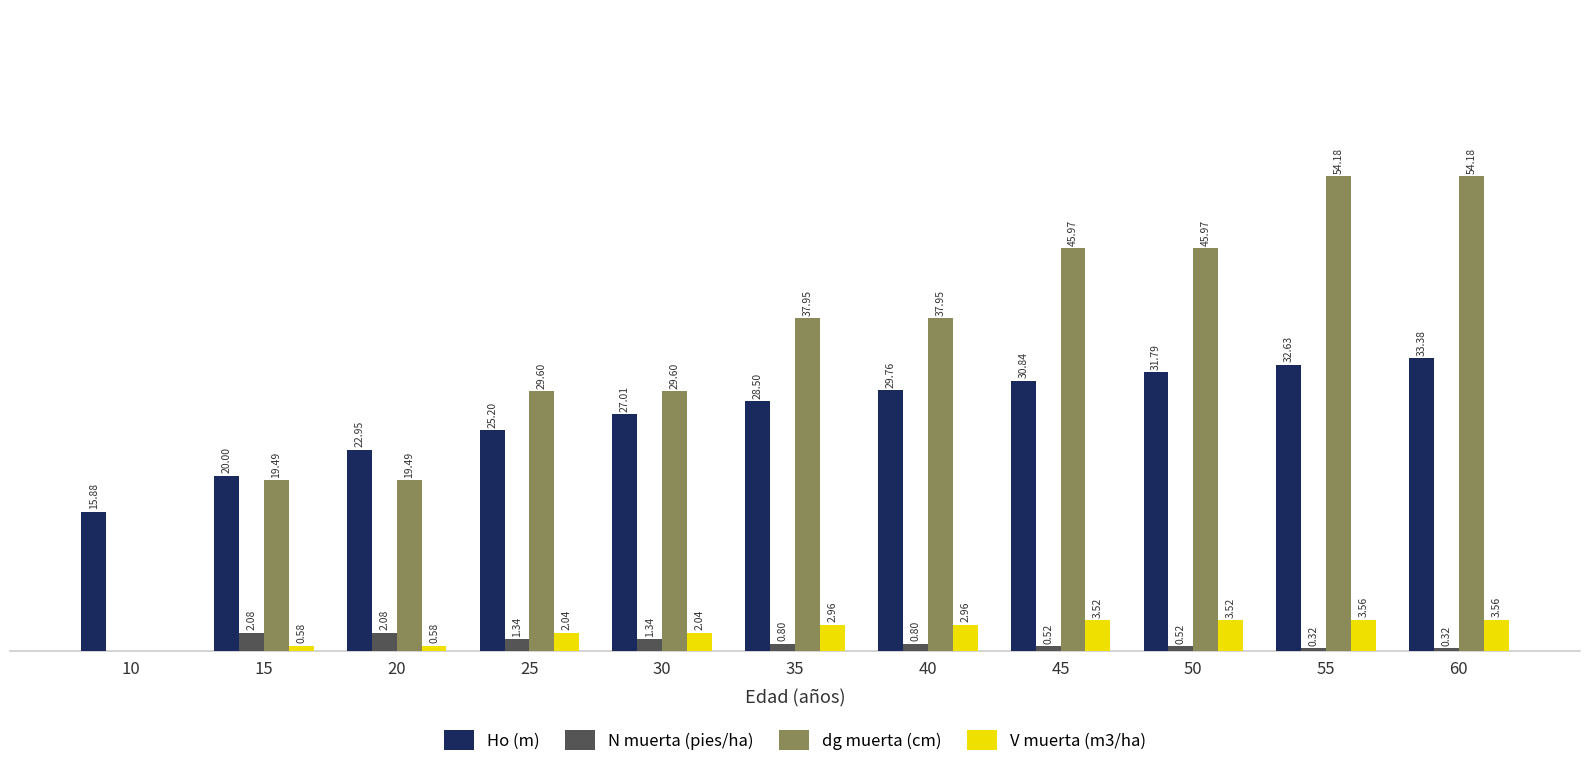

Between 20 and 40, which series saw the biggest shift?

dg muerta (cm)